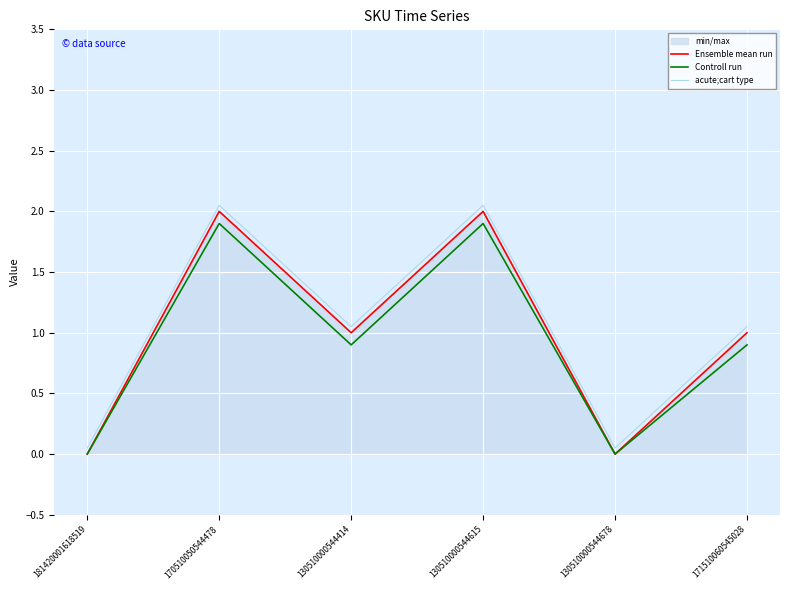

True or false: Ensemble mean run and acute;cart type cross at least once.

False